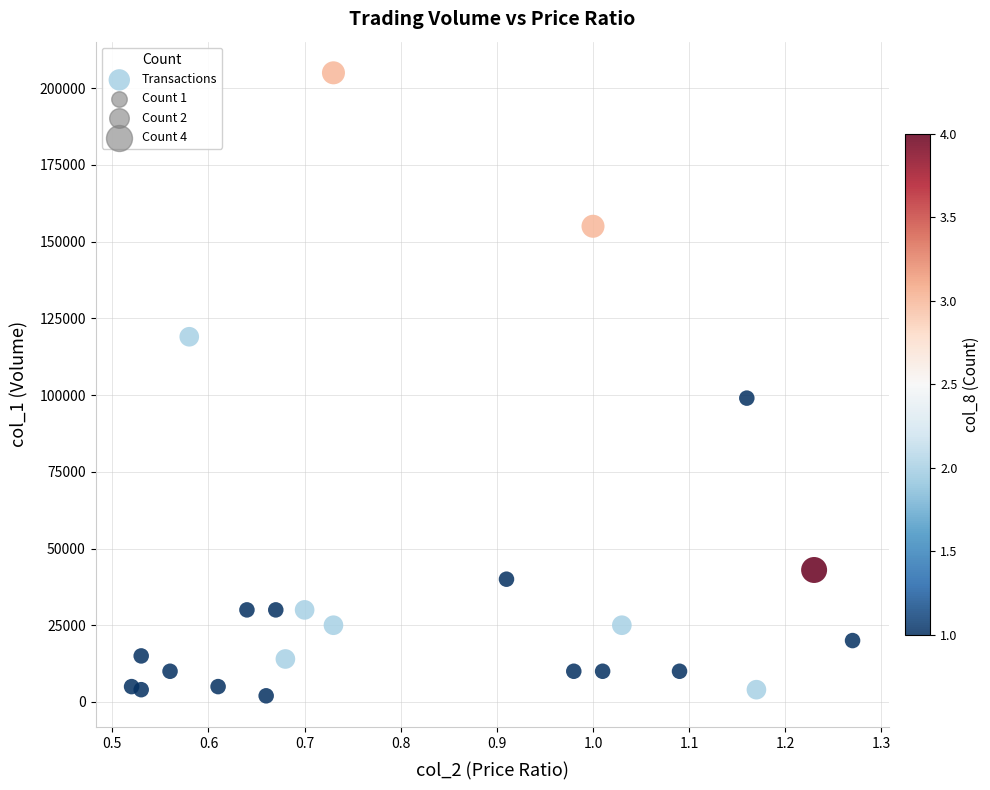

What Y value in the scatter plot is closest to 103500?

99000